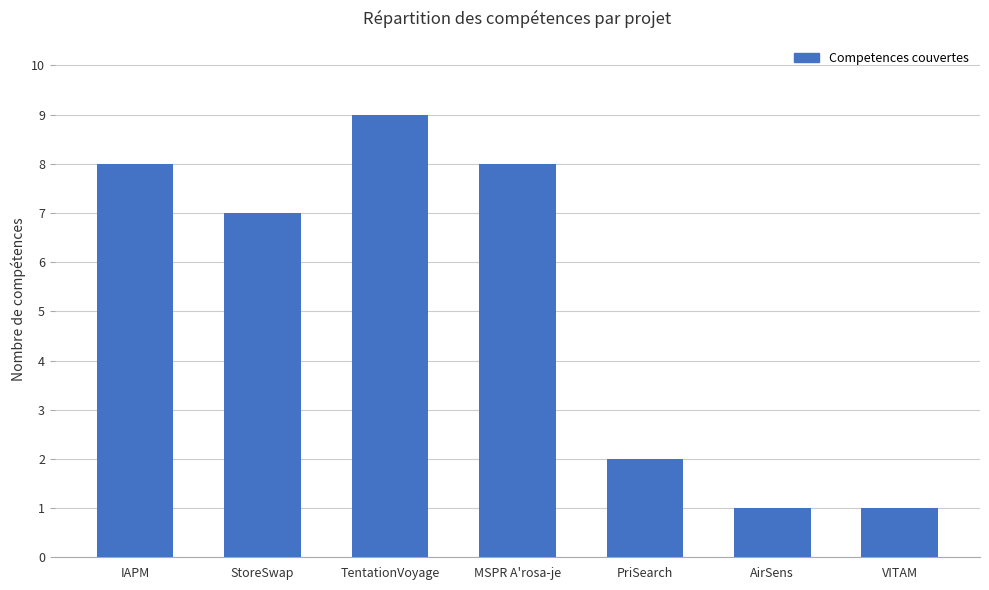

What is the ratio of the value at TentationVoyage to the value at AirSens?

9.0